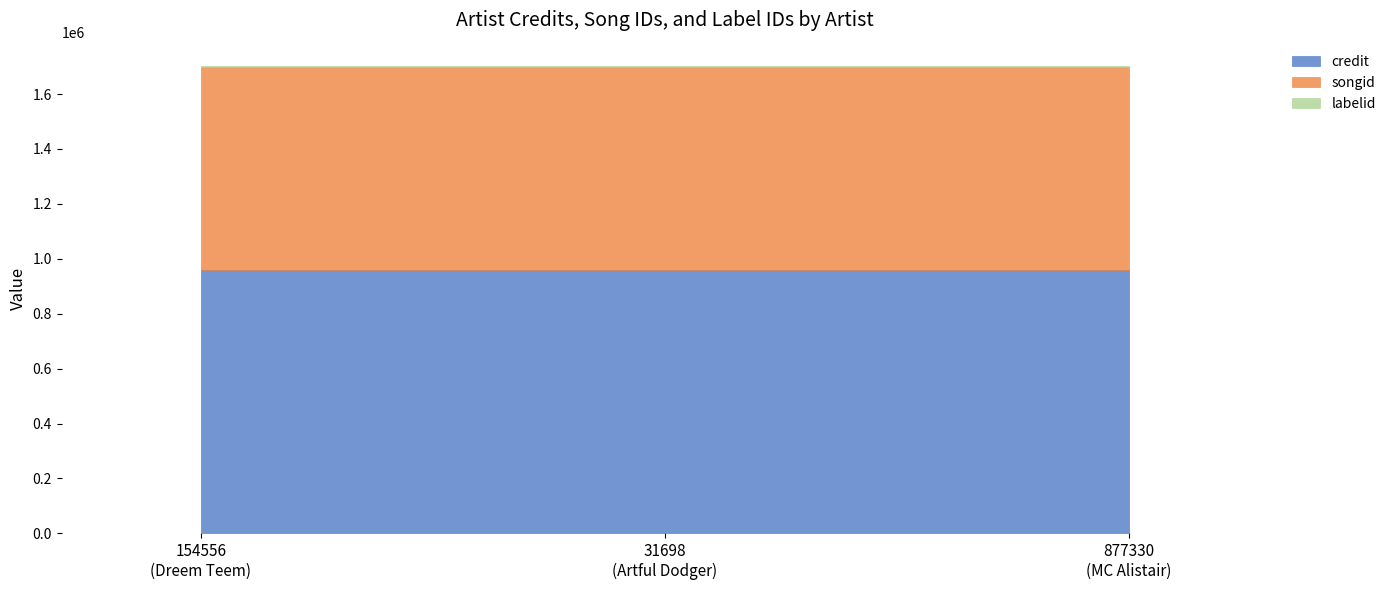

At which label does credit reach its minimum?

154556
(Dreem Teem)